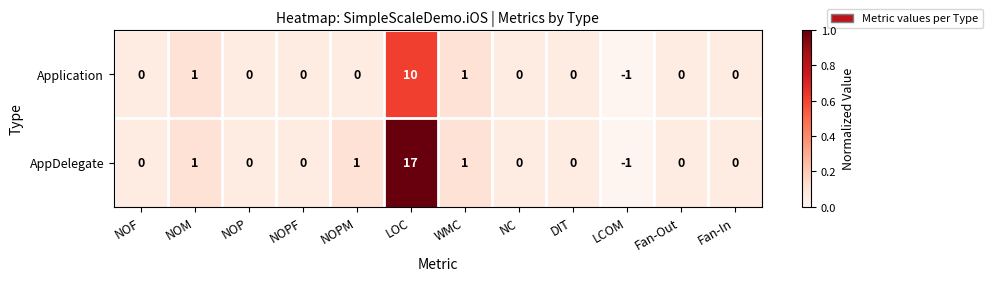

List the series in order of their peak value, lowest first.

Application, AppDelegate